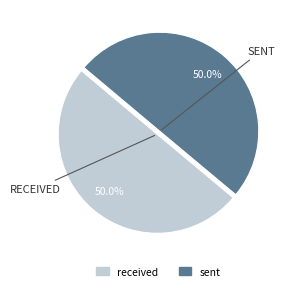

To the nearest percent, what is the average slice percentage?

50%